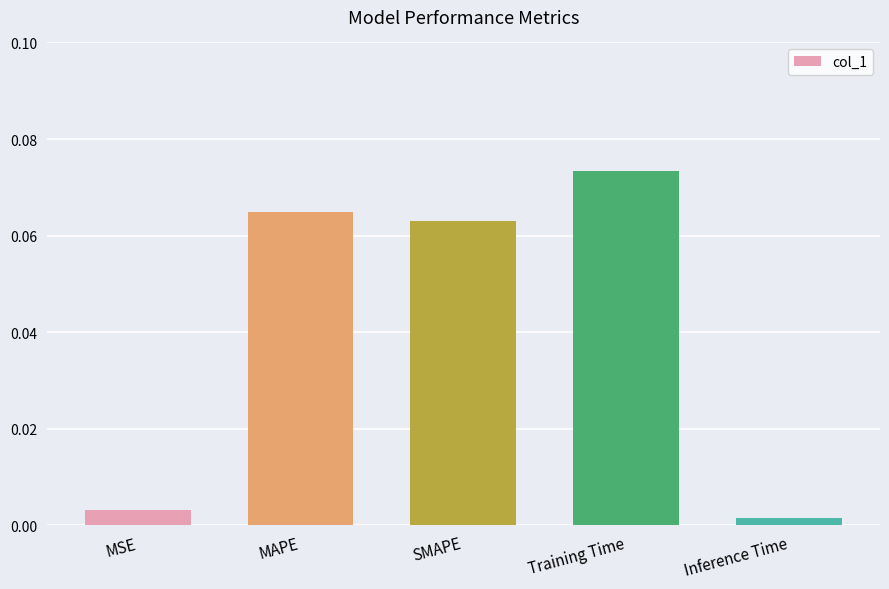

At which category does the chart reach its peak across all series?

Training Time